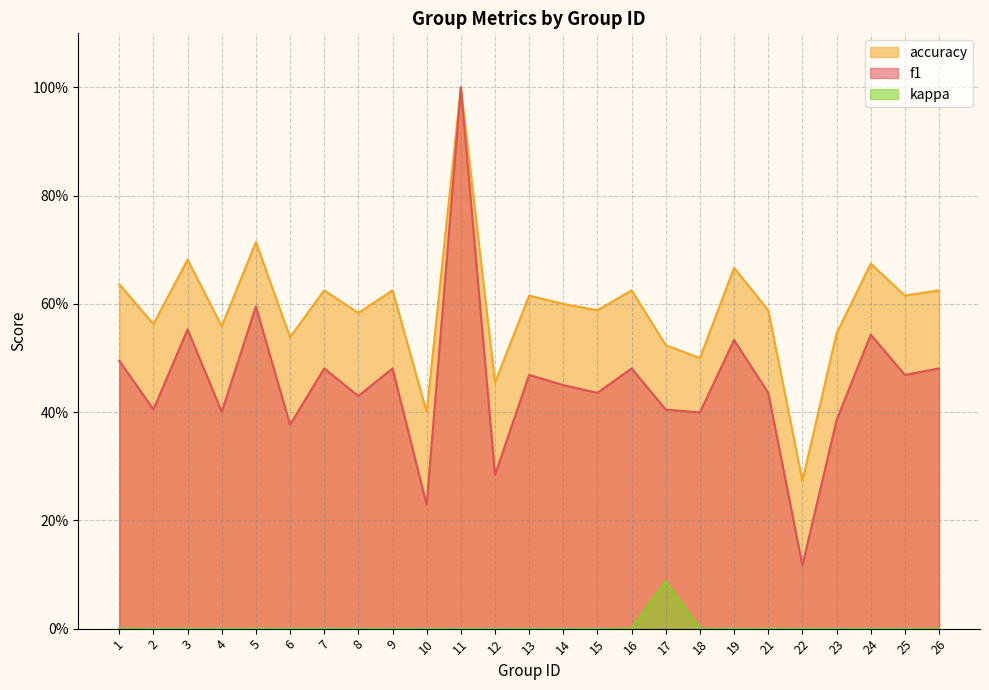

How many interior local valleys does the f1 series have?

10